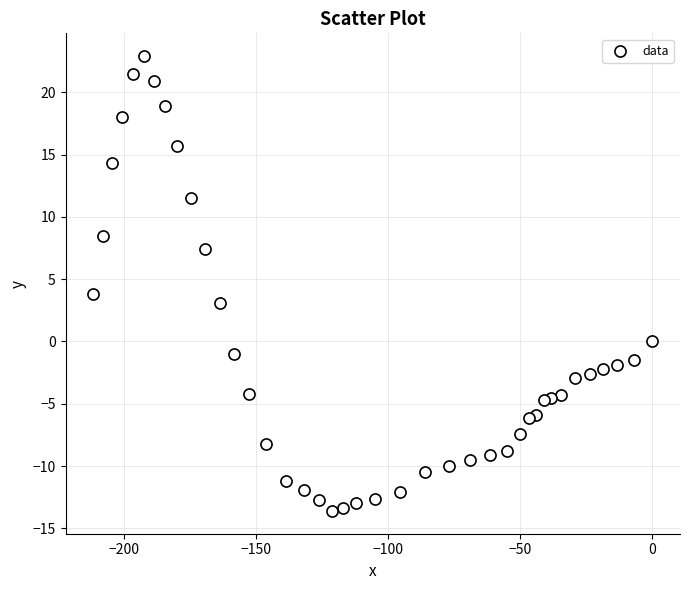

What is the range of Y values (max minus min)?

36.5